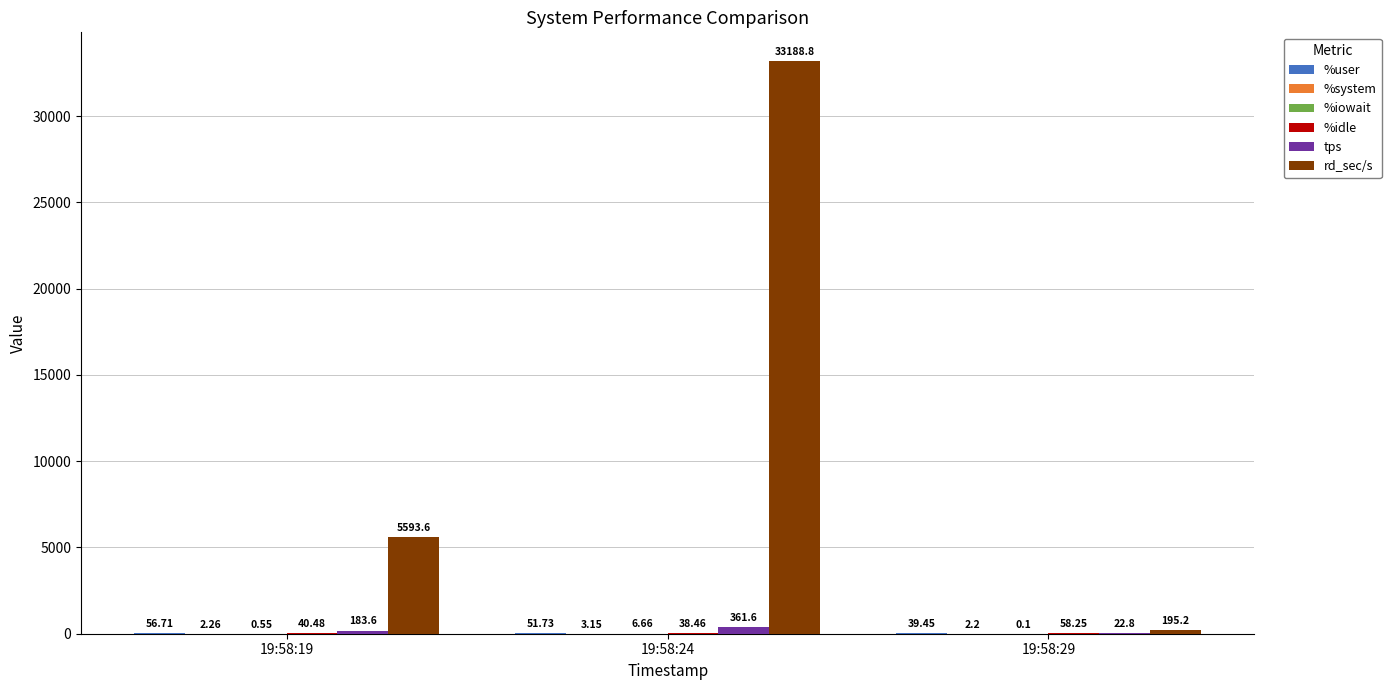

Between 19:58:24 and 19:58:29, which series saw the biggest shift?

rd_sec/s